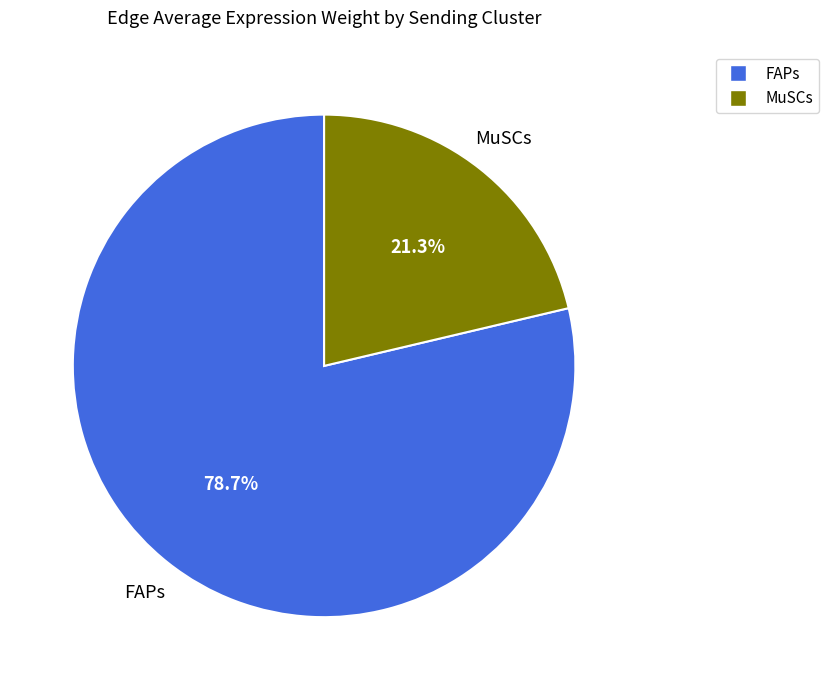

The MuSCs slice represents 28% of the pie. True or false?

False